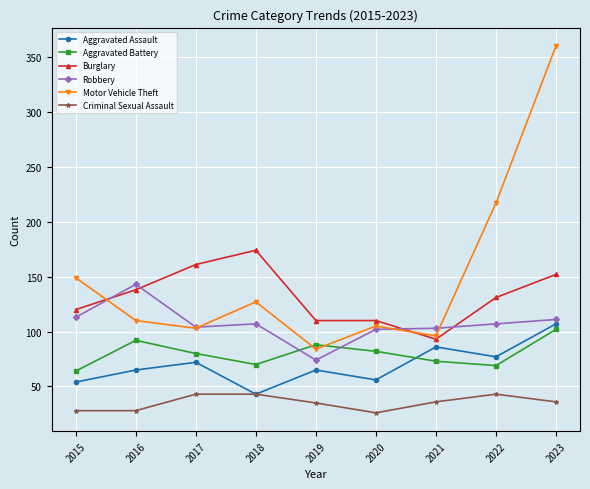

Which category has the highest value in the Motor Vehicle Theft series?

2023